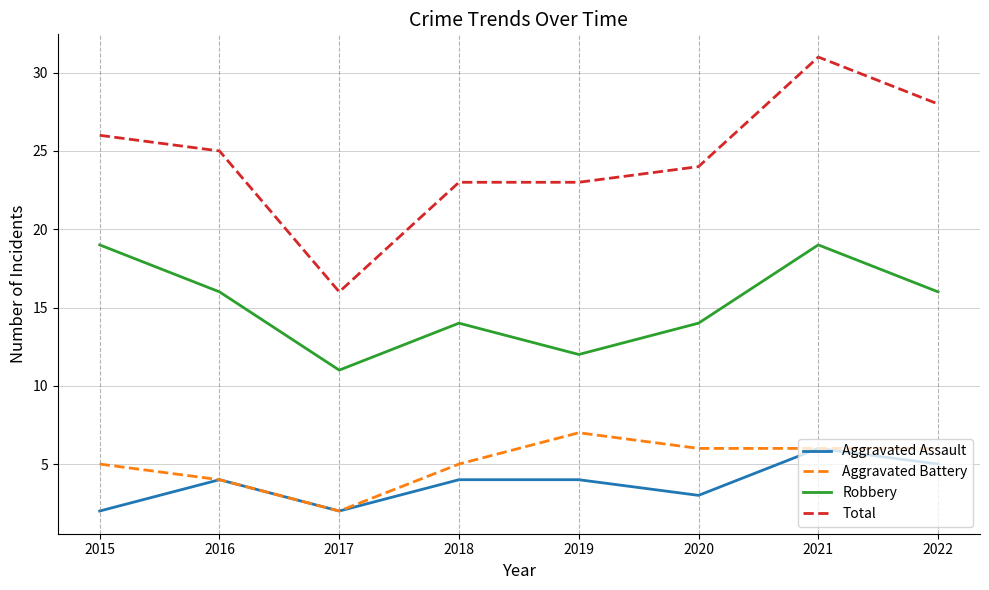

What is the minimum value for Aggravated Battery?

2